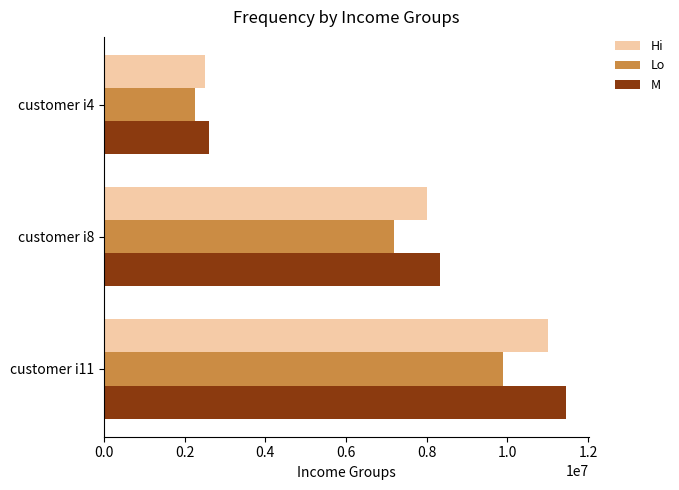

At which label does Lo reach its peak?

customer i11